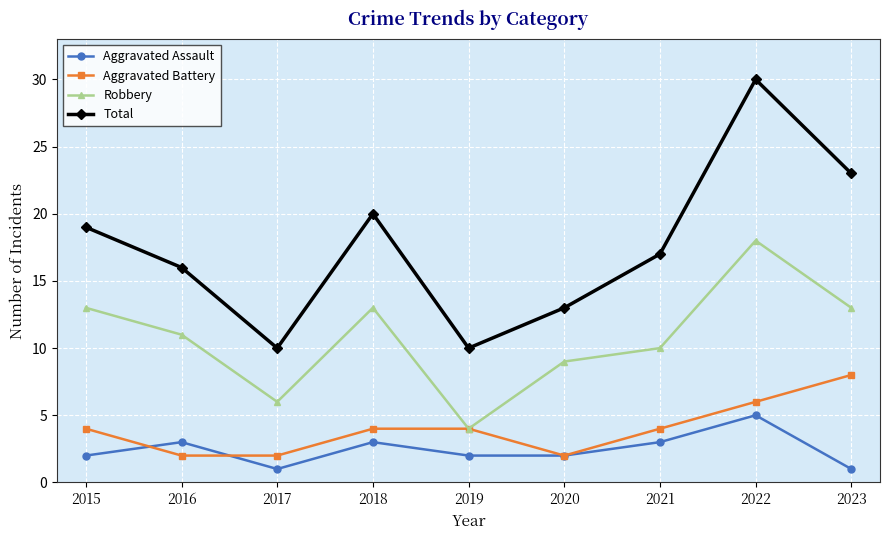

What are all the series names shown in the legend?

Aggravated Assault, Aggravated Battery, Robbery, Total